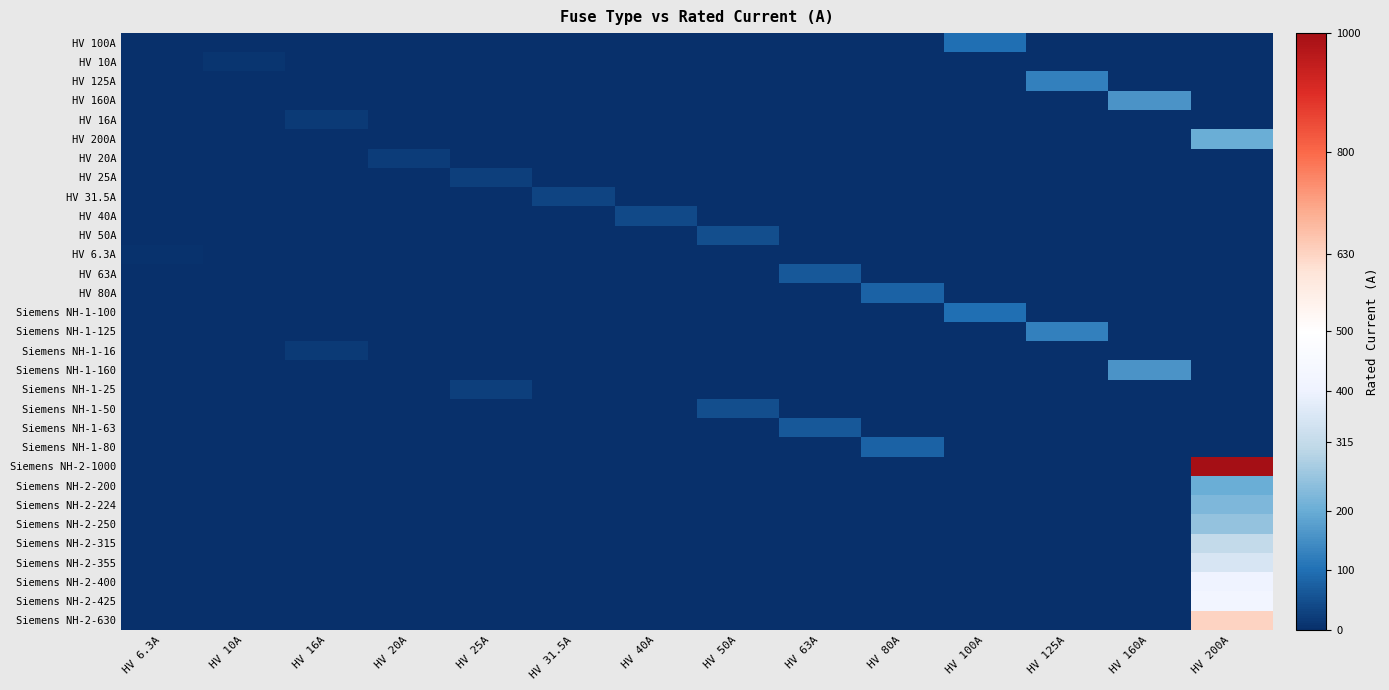

Reading right to left, extract all data points from this chart.

HV 100A: HV 200A=0.0	HV 160A=0.0	HV 125A=0.0	HV 100A=100.0	HV 80A=0.0	HV 63A=0.0	HV 50A=0.0	HV 40A=0.0	HV 31.5A=0.0	HV 25A=0.0	HV 20A=0.0	HV 16A=0.0	HV 10A=0.0	HV 6.3A=0.0
HV 10A: HV 200A=0.0	HV 160A=0.0	HV 125A=0.0	HV 100A=0.0	HV 80A=0.0	HV 63A=0.0	HV 50A=0.0	HV 40A=0.0	HV 31.5A=0.0	HV 25A=0.0	HV 20A=0.0	HV 16A=0.0	HV 10A=10.0	HV 6.3A=0.0
HV 125A: HV 200A=0.0	HV 160A=0.0	HV 125A=125.0	HV 100A=0.0	HV 80A=0.0	HV 63A=0.0	HV 50A=0.0	HV 40A=0.0	HV 31.5A=0.0	HV 25A=0.0	HV 20A=0.0	HV 16A=0.0	HV 10A=0.0	HV 6.3A=0.0
HV 160A: HV 200A=0.0	HV 160A=160.0	HV 125A=0.0	HV 100A=0.0	HV 80A=0.0	HV 63A=0.0	HV 50A=0.0	HV 40A=0.0	HV 31.5A=0.0	HV 25A=0.0	HV 20A=0.0	HV 16A=0.0	HV 10A=0.0	HV 6.3A=0.0
HV 16A: HV 200A=0.0	HV 160A=0.0	HV 125A=0.0	HV 100A=0.0	HV 80A=0.0	HV 63A=0.0	HV 50A=0.0	HV 40A=0.0	HV 31.5A=0.0	HV 25A=0.0	HV 20A=0.0	HV 16A=16.0	HV 10A=0.0	HV 6.3A=0.0
HV 200A: HV 200A=200.0	HV 160A=0.0	HV 125A=0.0	HV 100A=0.0	HV 80A=0.0	HV 63A=0.0	HV 50A=0.0	HV 40A=0.0	HV 31.5A=0.0	HV 25A=0.0	HV 20A=0.0	HV 16A=0.0	HV 10A=0.0	HV 6.3A=0.0
HV 20A: HV 200A=0.0	HV 160A=0.0	HV 125A=0.0	HV 100A=0.0	HV 80A=0.0	HV 63A=0.0	HV 50A=0.0	HV 40A=0.0	HV 31.5A=0.0	HV 25A=0.0	HV 20A=20.0	HV 16A=0.0	HV 10A=0.0	HV 6.3A=0.0
HV 25A: HV 200A=0.0	HV 160A=0.0	HV 125A=0.0	HV 100A=0.0	HV 80A=0.0	HV 63A=0.0	HV 50A=0.0	HV 40A=0.0	HV 31.5A=0.0	HV 25A=25.0	HV 20A=0.0	HV 16A=0.0	HV 10A=0.0	HV 6.3A=0.0
HV 31.5A: HV 200A=0.0	HV 160A=0.0	HV 125A=0.0	HV 100A=0.0	HV 80A=0.0	HV 63A=0.0	HV 50A=0.0	HV 40A=0.0	HV 31.5A=31.5	HV 25A=0.0	HV 20A=0.0	HV 16A=0.0	HV 10A=0.0	HV 6.3A=0.0
HV 40A: HV 200A=0.0	HV 160A=0.0	HV 125A=0.0	HV 100A=0.0	HV 80A=0.0	HV 63A=0.0	HV 50A=0.0	HV 40A=40.0	HV 31.5A=0.0	HV 25A=0.0	HV 20A=0.0	HV 16A=0.0	HV 10A=0.0	HV 6.3A=0.0
HV 50A: HV 200A=0.0	HV 160A=0.0	HV 125A=0.0	HV 100A=0.0	HV 80A=0.0	HV 63A=0.0	HV 50A=50.0	HV 40A=0.0	HV 31.5A=0.0	HV 25A=0.0	HV 20A=0.0	HV 16A=0.0	HV 10A=0.0	HV 6.3A=0.0
HV 6.3A: HV 200A=0.0	HV 160A=0.0	HV 125A=0.0	HV 100A=0.0	HV 80A=0.0	HV 63A=0.0	HV 50A=0.0	HV 40A=0.0	HV 31.5A=0.0	HV 25A=0.0	HV 20A=0.0	HV 16A=0.0	HV 10A=0.0	HV 6.3A=6.3
HV 63A: HV 200A=0.0	HV 160A=0.0	HV 125A=0.0	HV 100A=0.0	HV 80A=0.0	HV 63A=63.0	HV 50A=0.0	HV 40A=0.0	HV 31.5A=0.0	HV 25A=0.0	HV 20A=0.0	HV 16A=0.0	HV 10A=0.0	HV 6.3A=0.0
HV 80A: HV 200A=0.0	HV 160A=0.0	HV 125A=0.0	HV 100A=0.0	HV 80A=80.0	HV 63A=0.0	HV 50A=0.0	HV 40A=0.0	HV 31.5A=0.0	HV 25A=0.0	HV 20A=0.0	HV 16A=0.0	HV 10A=0.0	HV 6.3A=0.0
Siemens NH-1-100: HV 200A=0.0	HV 160A=0.0	HV 125A=0.0	HV 100A=100.0	HV 80A=0.0	HV 63A=0.0	HV 50A=0.0	HV 40A=0.0	HV 31.5A=0.0	HV 25A=0.0	HV 20A=0.0	HV 16A=0.0	HV 10A=0.0	HV 6.3A=0.0
Siemens NH-1-125: HV 200A=0.0	HV 160A=0.0	HV 125A=125.0	HV 100A=0.0	HV 80A=0.0	HV 63A=0.0	HV 50A=0.0	HV 40A=0.0	HV 31.5A=0.0	HV 25A=0.0	HV 20A=0.0	HV 16A=0.0	HV 10A=0.0	HV 6.3A=0.0
Siemens NH-1-16: HV 200A=0.0	HV 160A=0.0	HV 125A=0.0	HV 100A=0.0	HV 80A=0.0	HV 63A=0.0	HV 50A=0.0	HV 40A=0.0	HV 31.5A=0.0	HV 25A=0.0	HV 20A=0.0	HV 16A=16.0	HV 10A=0.0	HV 6.3A=0.0
Siemens NH-1-160: HV 200A=0.0	HV 160A=160.0	HV 125A=0.0	HV 100A=0.0	HV 80A=0.0	HV 63A=0.0	HV 50A=0.0	HV 40A=0.0	HV 31.5A=0.0	HV 25A=0.0	HV 20A=0.0	HV 16A=0.0	HV 10A=0.0	HV 6.3A=0.0
Siemens NH-1-25: HV 200A=0.0	HV 160A=0.0	HV 125A=0.0	HV 100A=0.0	HV 80A=0.0	HV 63A=0.0	HV 50A=0.0	HV 40A=0.0	HV 31.5A=0.0	HV 25A=25.0	HV 20A=0.0	HV 16A=0.0	HV 10A=0.0	HV 6.3A=0.0
Siemens NH-1-50: HV 200A=0.0	HV 160A=0.0	HV 125A=0.0	HV 100A=0.0	HV 80A=0.0	HV 63A=0.0	HV 50A=50.0	HV 40A=0.0	HV 31.5A=0.0	HV 25A=0.0	HV 20A=0.0	HV 16A=0.0	HV 10A=0.0	HV 6.3A=0.0
Siemens NH-1-63: HV 200A=0.0	HV 160A=0.0	HV 125A=0.0	HV 100A=0.0	HV 80A=0.0	HV 63A=63.0	HV 50A=0.0	HV 40A=0.0	HV 31.5A=0.0	HV 25A=0.0	HV 20A=0.0	HV 16A=0.0	HV 10A=0.0	HV 6.3A=0.0
Siemens NH-1-80: HV 200A=0.0	HV 160A=0.0	HV 125A=0.0	HV 100A=0.0	HV 80A=80.0	HV 63A=0.0	HV 50A=0.0	HV 40A=0.0	HV 31.5A=0.0	HV 25A=0.0	HV 20A=0.0	HV 16A=0.0	HV 10A=0.0	HV 6.3A=0.0
Siemens NH-2-1000: HV 200A=1000.0	HV 160A=0.0	HV 125A=0.0	HV 100A=0.0	HV 80A=0.0	HV 63A=0.0	HV 50A=0.0	HV 40A=0.0	HV 31.5A=0.0	HV 25A=0.0	HV 20A=0.0	HV 16A=0.0	HV 10A=0.0	HV 6.3A=0.0
Siemens NH-2-200: HV 200A=200.0	HV 160A=0.0	HV 125A=0.0	HV 100A=0.0	HV 80A=0.0	HV 63A=0.0	HV 50A=0.0	HV 40A=0.0	HV 31.5A=0.0	HV 25A=0.0	HV 20A=0.0	HV 16A=0.0	HV 10A=0.0	HV 6.3A=0.0
Siemens NH-2-224: HV 200A=224.0	HV 160A=0.0	HV 125A=0.0	HV 100A=0.0	HV 80A=0.0	HV 63A=0.0	HV 50A=0.0	HV 40A=0.0	HV 31.5A=0.0	HV 25A=0.0	HV 20A=0.0	HV 16A=0.0	HV 10A=0.0	HV 6.3A=0.0
Siemens NH-2-250: HV 200A=250.0	HV 160A=0.0	HV 125A=0.0	HV 100A=0.0	HV 80A=0.0	HV 63A=0.0	HV 50A=0.0	HV 40A=0.0	HV 31.5A=0.0	HV 25A=0.0	HV 20A=0.0	HV 16A=0.0	HV 10A=0.0	HV 6.3A=0.0
Siemens NH-2-315: HV 200A=315.0	HV 160A=0.0	HV 125A=0.0	HV 100A=0.0	HV 80A=0.0	HV 63A=0.0	HV 50A=0.0	HV 40A=0.0	HV 31.5A=0.0	HV 25A=0.0	HV 20A=0.0	HV 16A=0.0	HV 10A=0.0	HV 6.3A=0.0
Siemens NH-2-355: HV 200A=355.0	HV 160A=0.0	HV 125A=0.0	HV 100A=0.0	HV 80A=0.0	HV 63A=0.0	HV 50A=0.0	HV 40A=0.0	HV 31.5A=0.0	HV 25A=0.0	HV 20A=0.0	HV 16A=0.0	HV 10A=0.0	HV 6.3A=0.0
Siemens NH-2-400: HV 200A=400.0	HV 160A=0.0	HV 125A=0.0	HV 100A=0.0	HV 80A=0.0	HV 63A=0.0	HV 50A=0.0	HV 40A=0.0	HV 31.5A=0.0	HV 25A=0.0	HV 20A=0.0	HV 16A=0.0	HV 10A=0.0	HV 6.3A=0.0
Siemens NH-2-425: HV 200A=425.0	HV 160A=0.0	HV 125A=0.0	HV 100A=0.0	HV 80A=0.0	HV 63A=0.0	HV 50A=0.0	HV 40A=0.0	HV 31.5A=0.0	HV 25A=0.0	HV 20A=0.0	HV 16A=0.0	HV 10A=0.0	HV 6.3A=0.0
Siemens NH-2-630: HV 200A=630.0	HV 160A=0.0	HV 125A=0.0	HV 100A=0.0	HV 80A=0.0	HV 63A=0.0	HV 50A=0.0	HV 40A=0.0	HV 31.5A=0.0	HV 25A=0.0	HV 20A=0.0	HV 16A=0.0	HV 10A=0.0	HV 6.3A=0.0